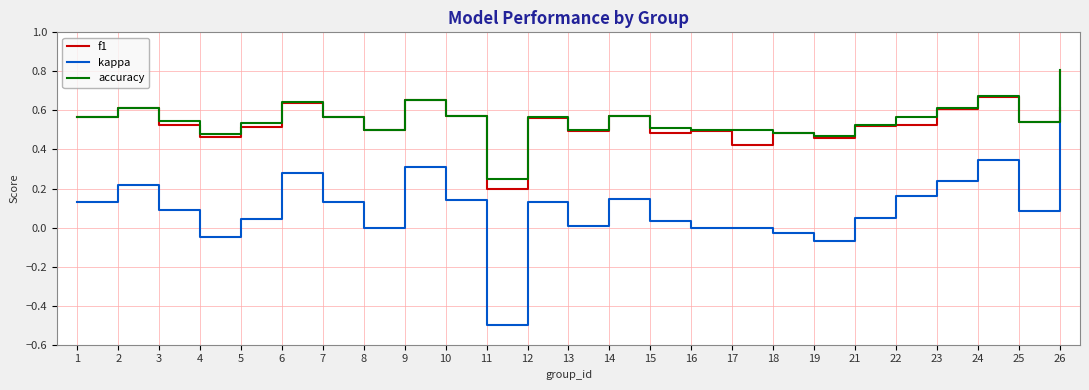

Which series has the largest range (max minus min)?

kappa